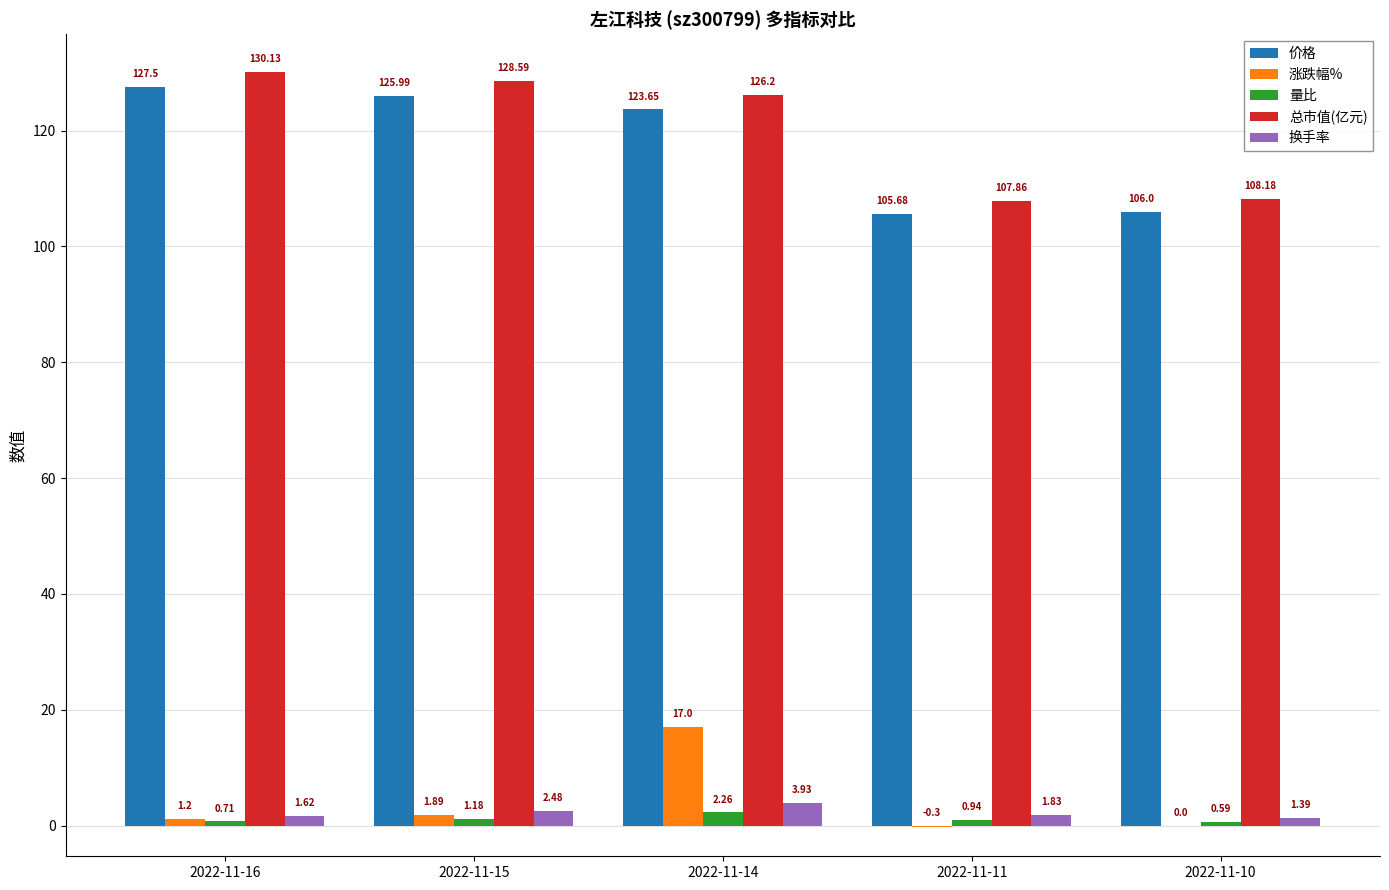

Is it true that 总市值(亿元) equals 145.6 at 2022-11-10?

False